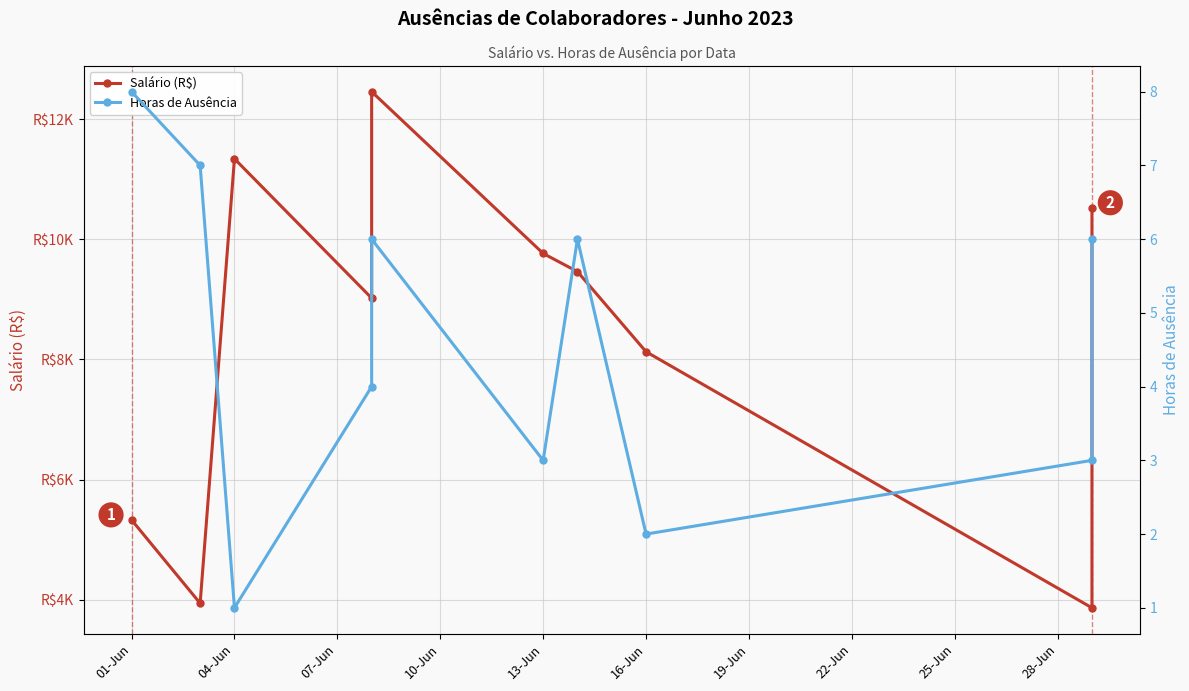

Where does the Horas de Ausência series first go above 6?

01-Jun